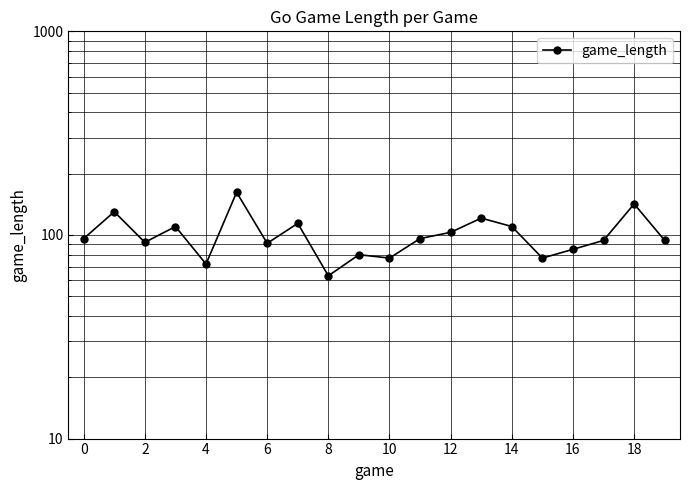

What is the greatest value displayed?

162